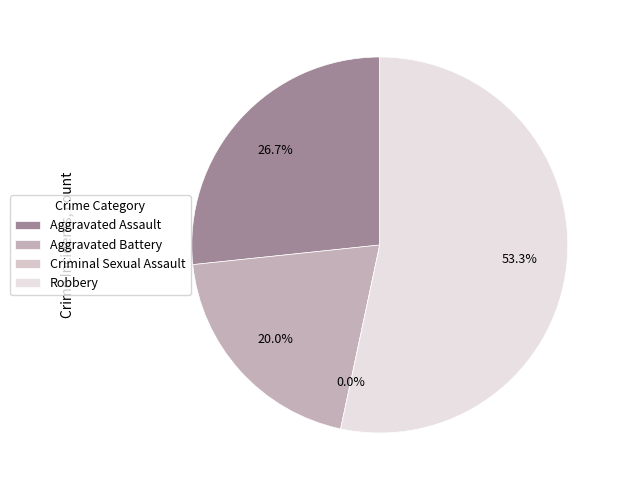

What is the change in value from Aggravated Battery to Criminal Sexual Assault?

-3